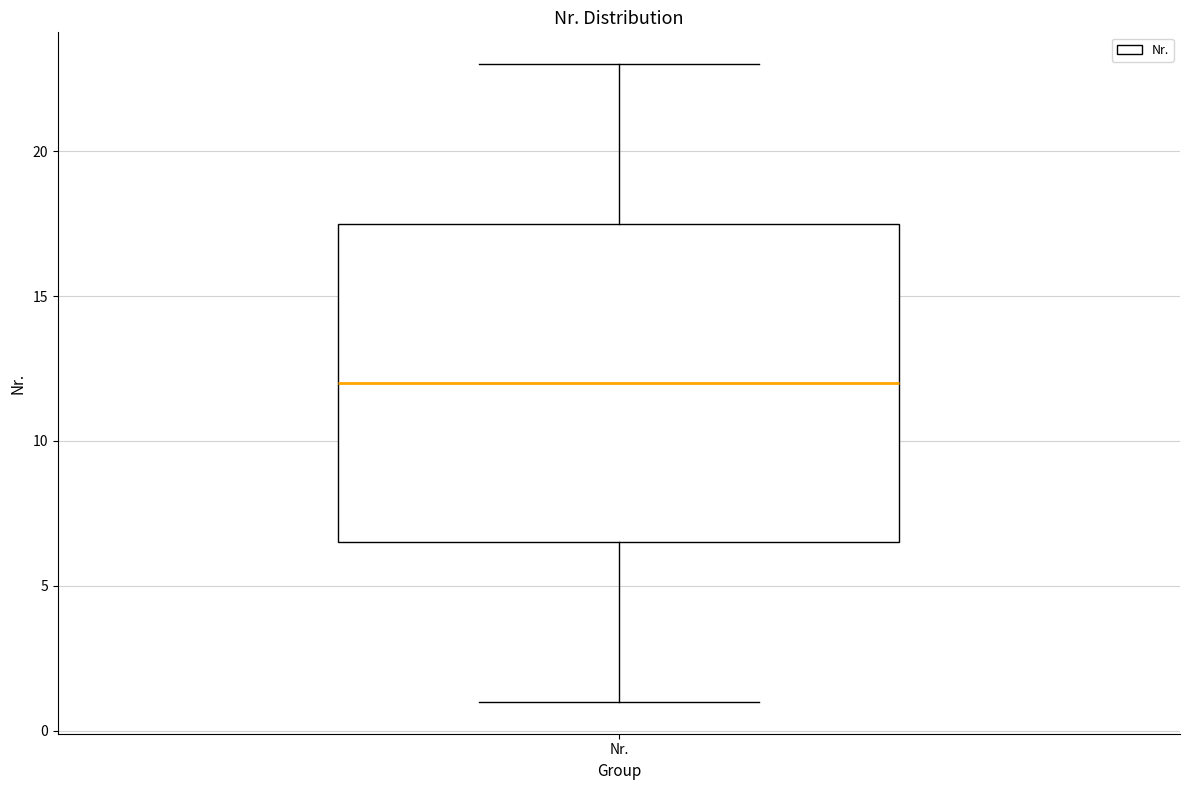

Read this box plot against the y-axis: the position of the median line, the range covered by the box, and the ends of both whiskers. The values are not printed on the chart, so give them approximately, as read against the axis.

median 12.0, box 6.5 to 17.5, whiskers 1.0 to 23.0